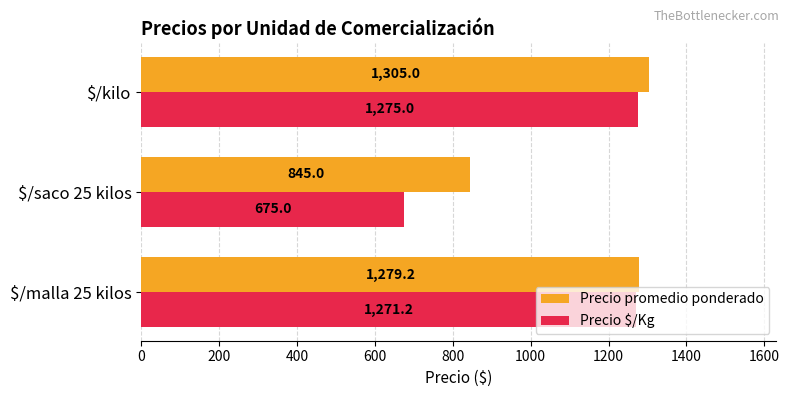

What is the lowest value of the Precio promedio ponderado series?

845.0